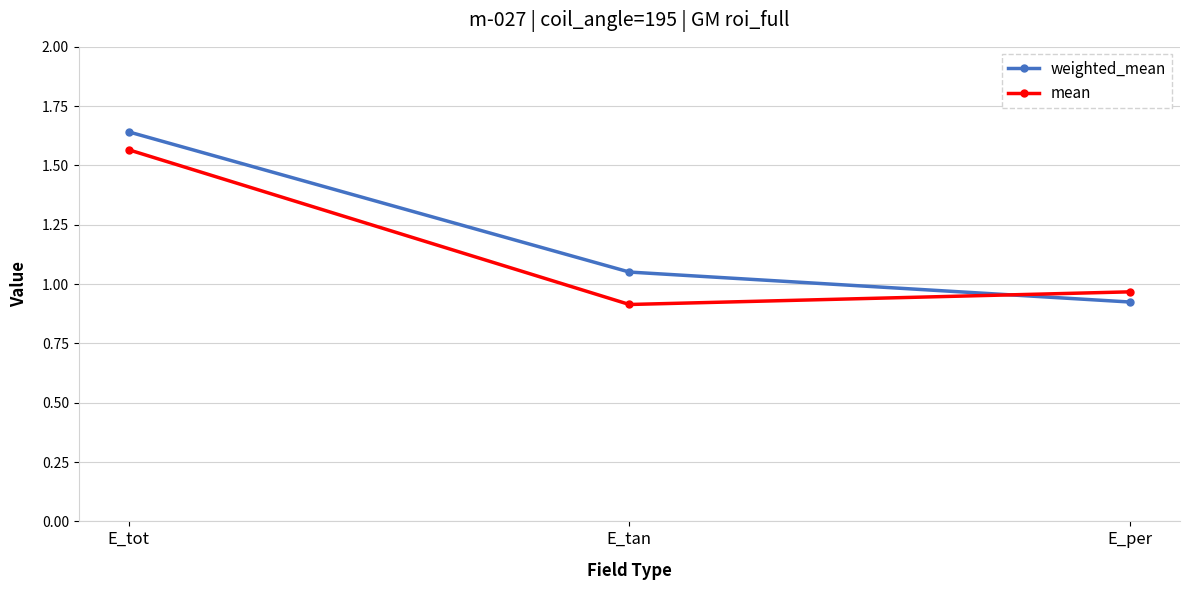

Which category has the highest value in the mean series?

E_tot